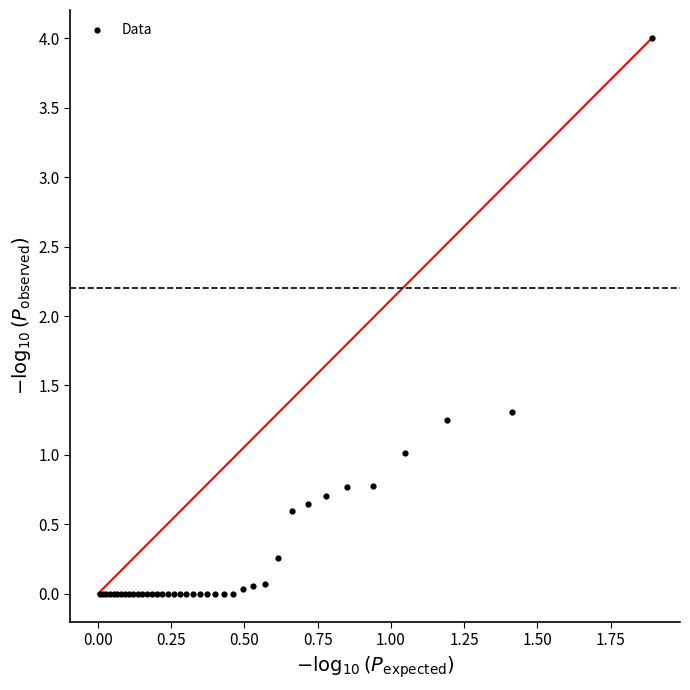

What Y value in the scatter plot is closest to 2?

1.3